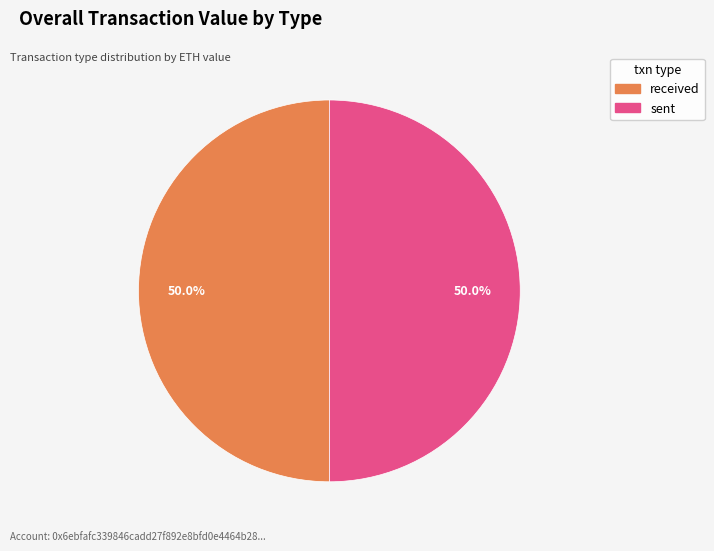

The sent slice represents 50% of the pie. True or false?

True